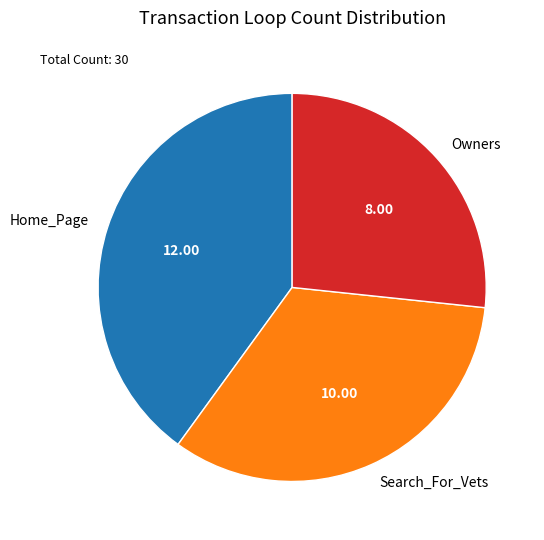

Between Search_For_Vets and Owners, which is larger?

Search_For_Vets